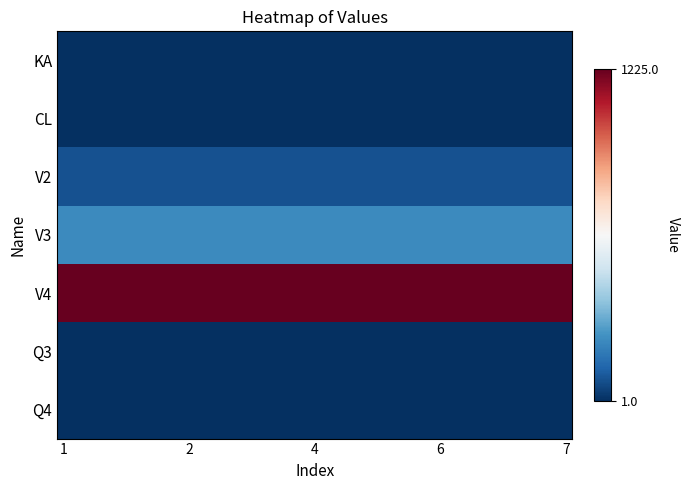

How many distinct data groups are displayed?

7